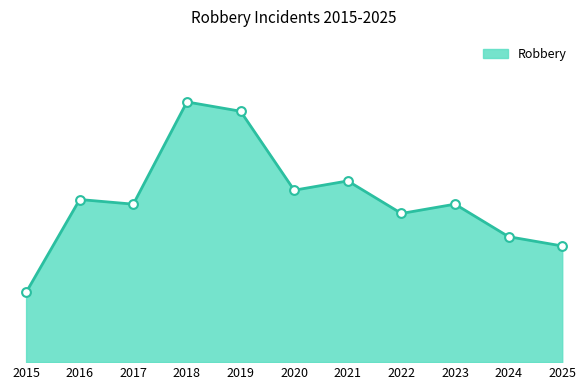

What is the change in value from 2017 to 2020?

+3